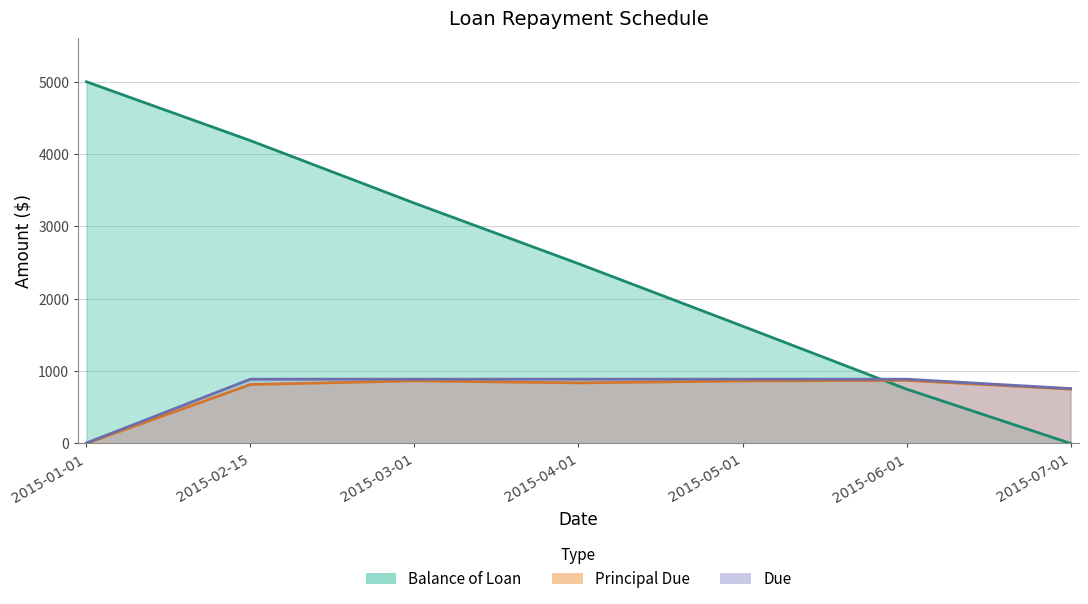

Reading left to right, transcribe all the data shown in this chart.

Balance of Loan: 5000.0	4186.2	3321.5	2484.8	1621.6	750.4	0.0
Principal Due: 0.0	813.8	864.7	836.8	863.2	871.2	750.4
Due: 5.6	887.7	887.7	887.7	887.7	887.7	757.8